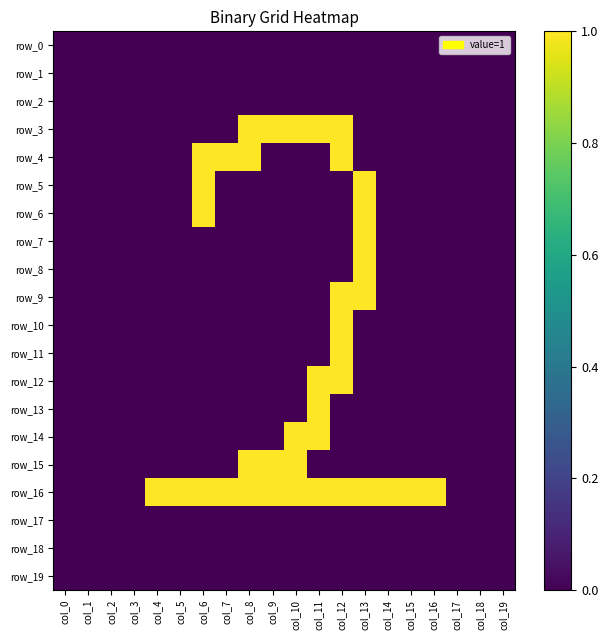

Which category has the lowest value across all series?

col_0